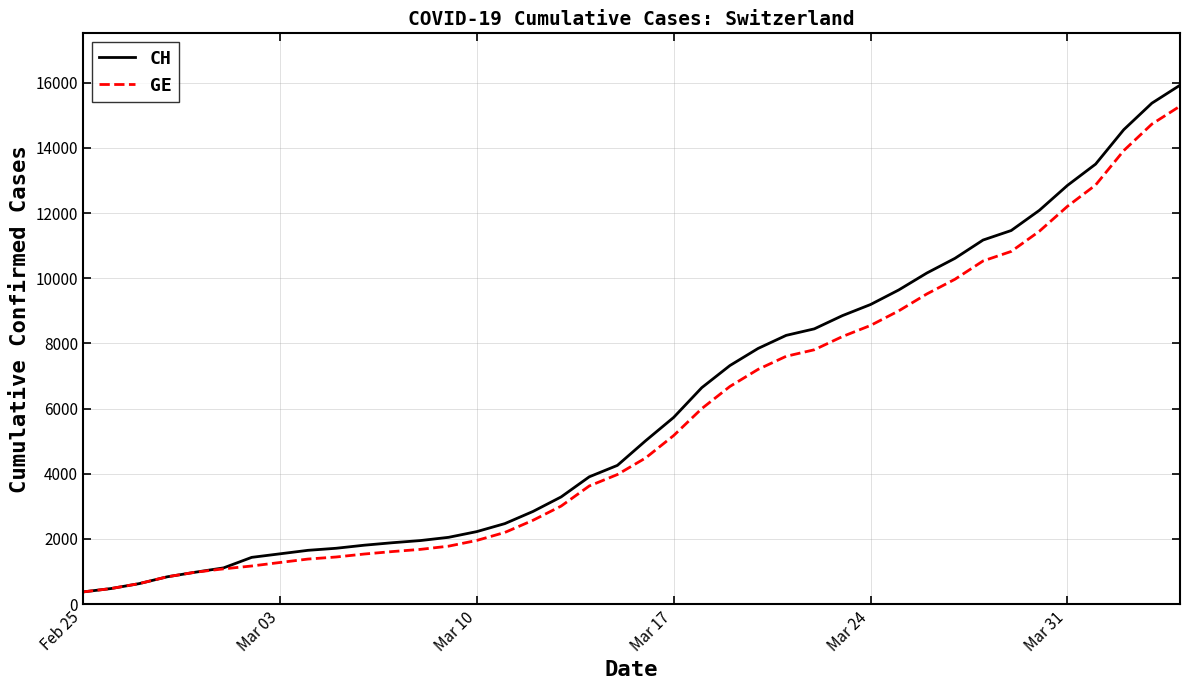

What is the smallest value displayed?

375